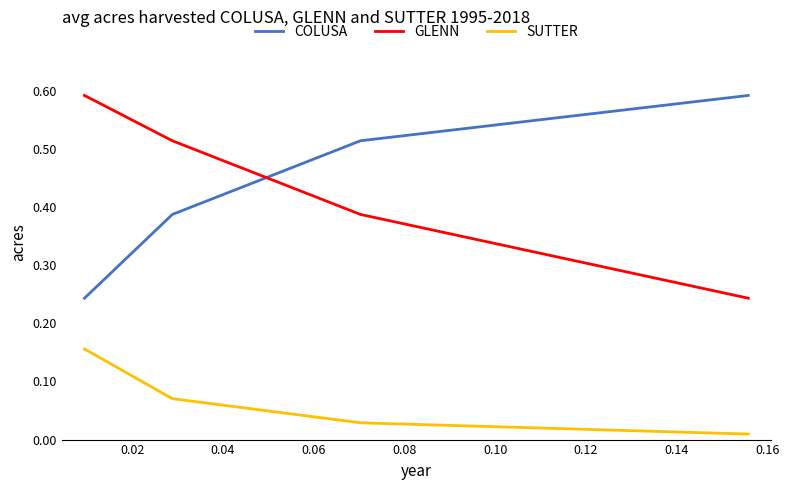

What are all the series names shown in the legend?

COLUSA, GLENN, SUTTER